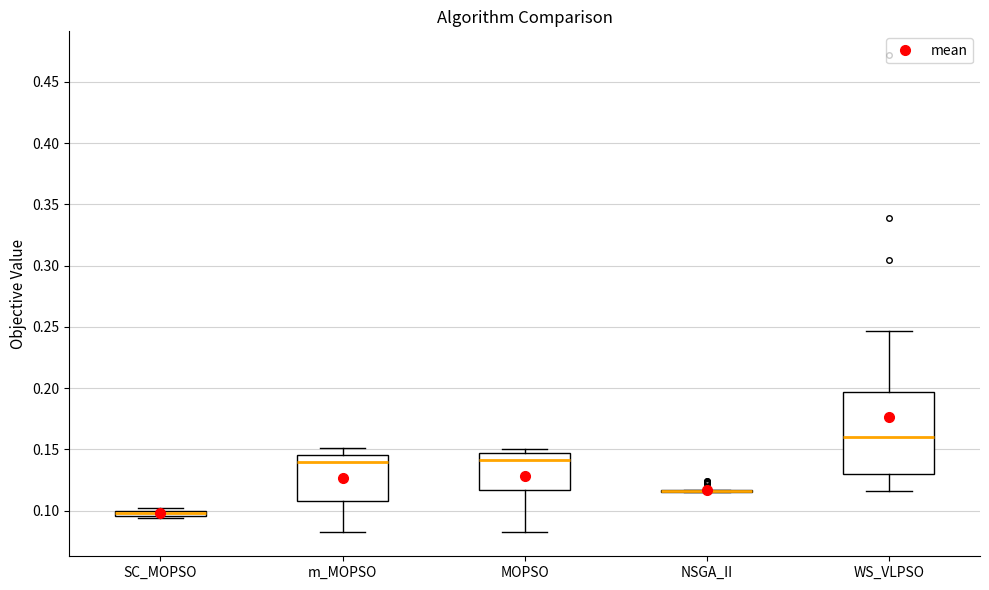

Comparing the boxes themselves (not the whiskers), which one is the tallest?

WS_VLPSO